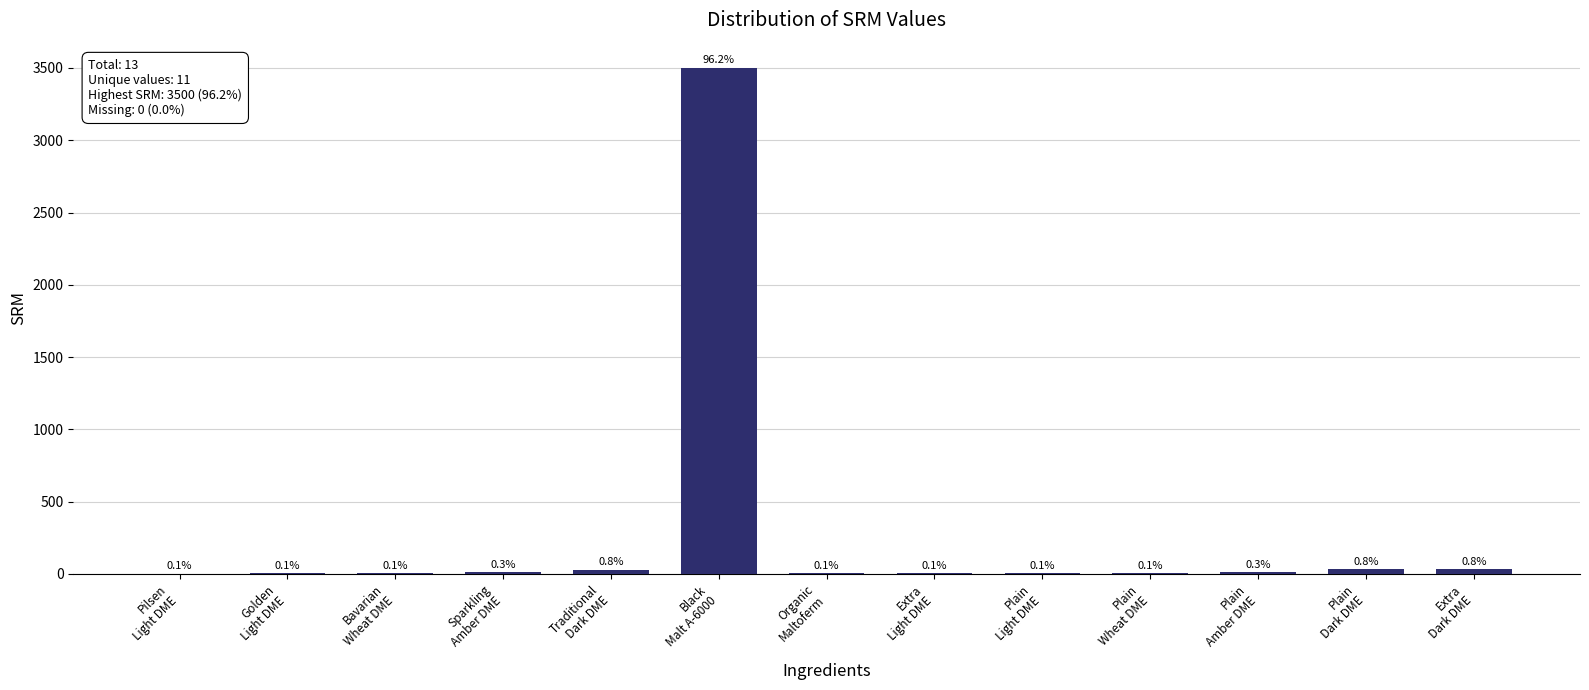

Count the number of data series in this chart.

1